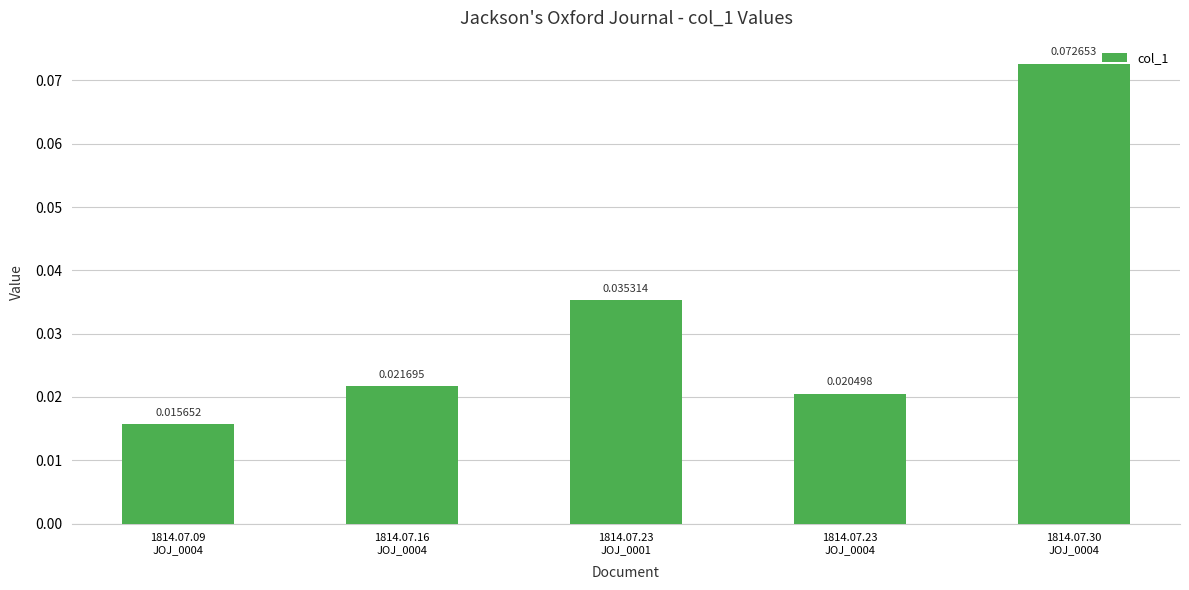

What is the label of the 4th bar from the right?

1814.07.16
JOJ_0004